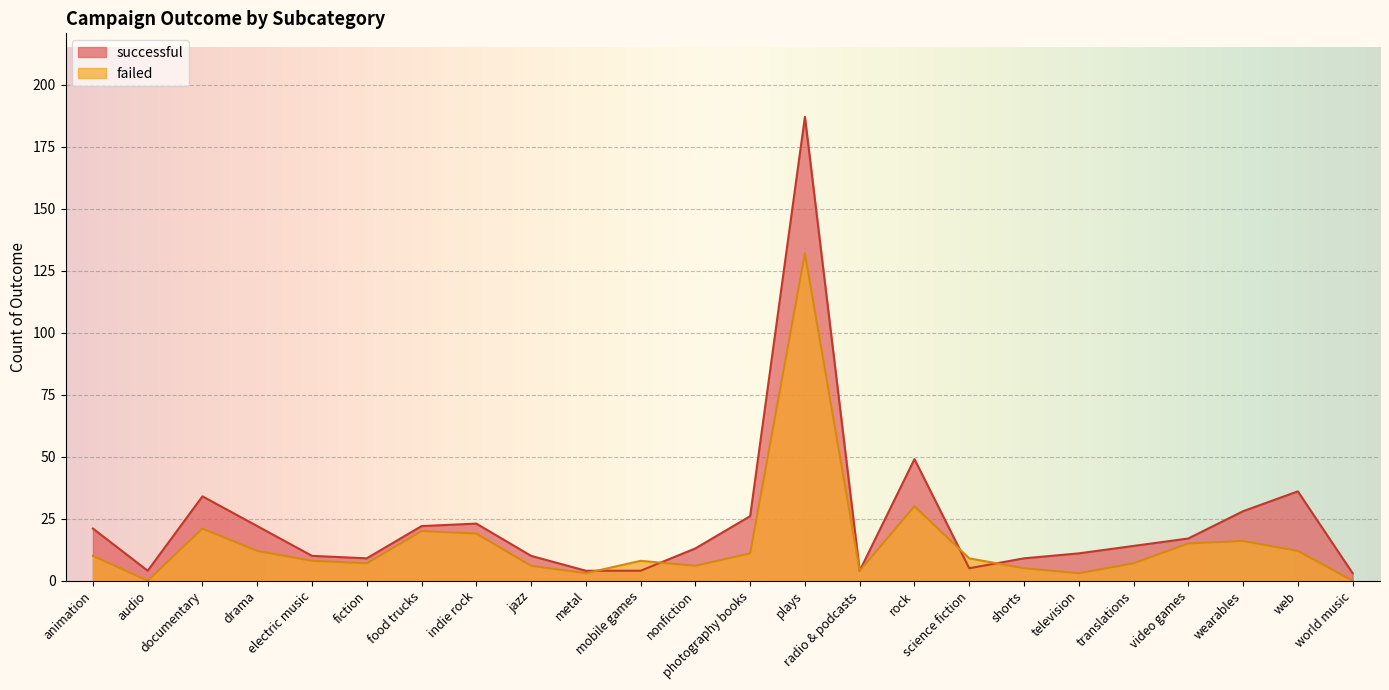

True or false: failed and successful cross at least once.

True